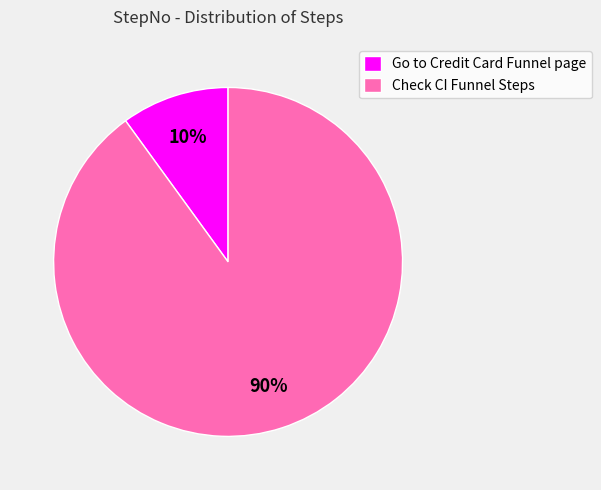

Does Check CI Funnel Steps represent more than half of the total?

Yes